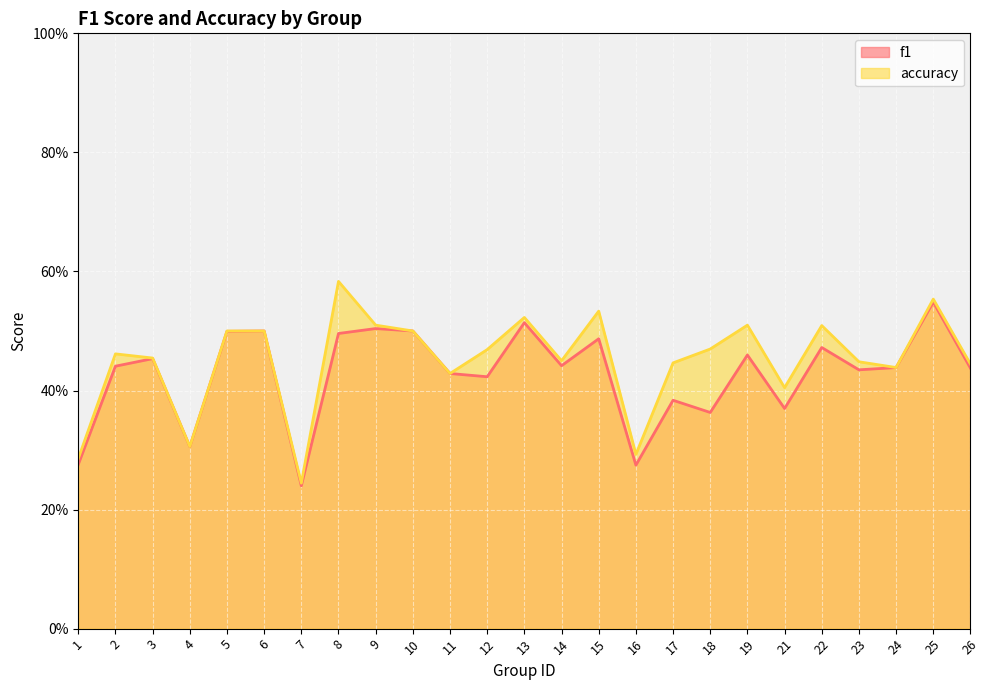

The value of f1 at 5 is 0.8. True or false?

False